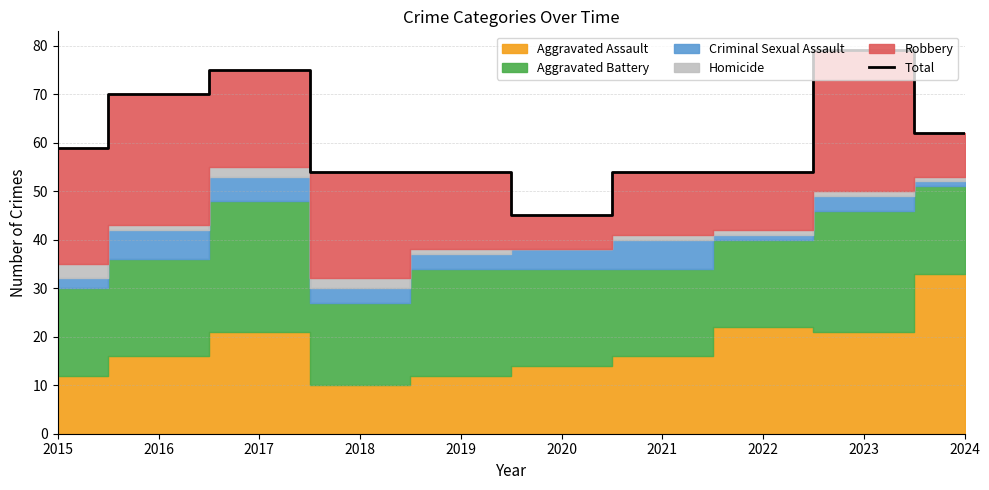

What is the value of the 4th point from the left?

54